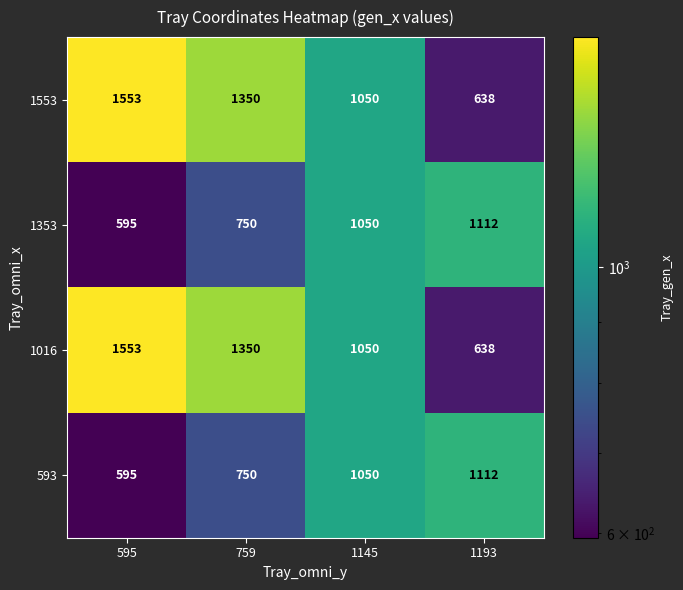

Reading right to left, extract all data points from this chart.

1553: 638	1050	1350	1553
1353: 1112	1050	750	595
1016: 638	1050	1350	1553
593: 1112	1050	750	595